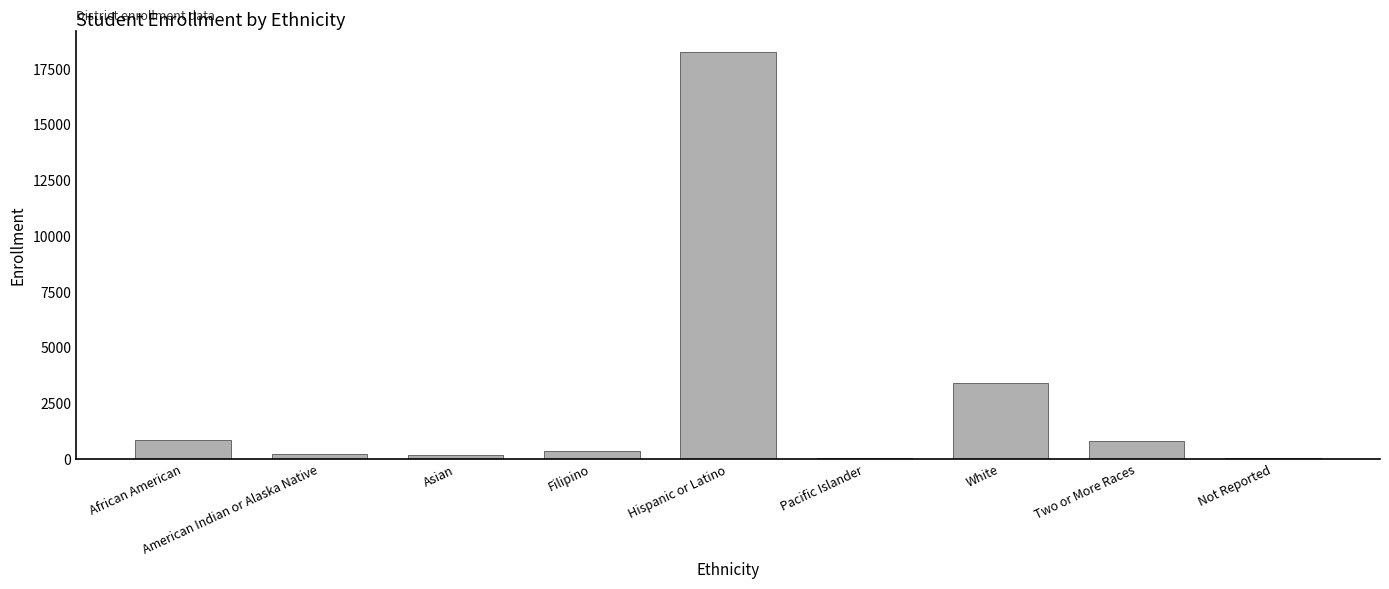

What is the greatest value displayed?

18277